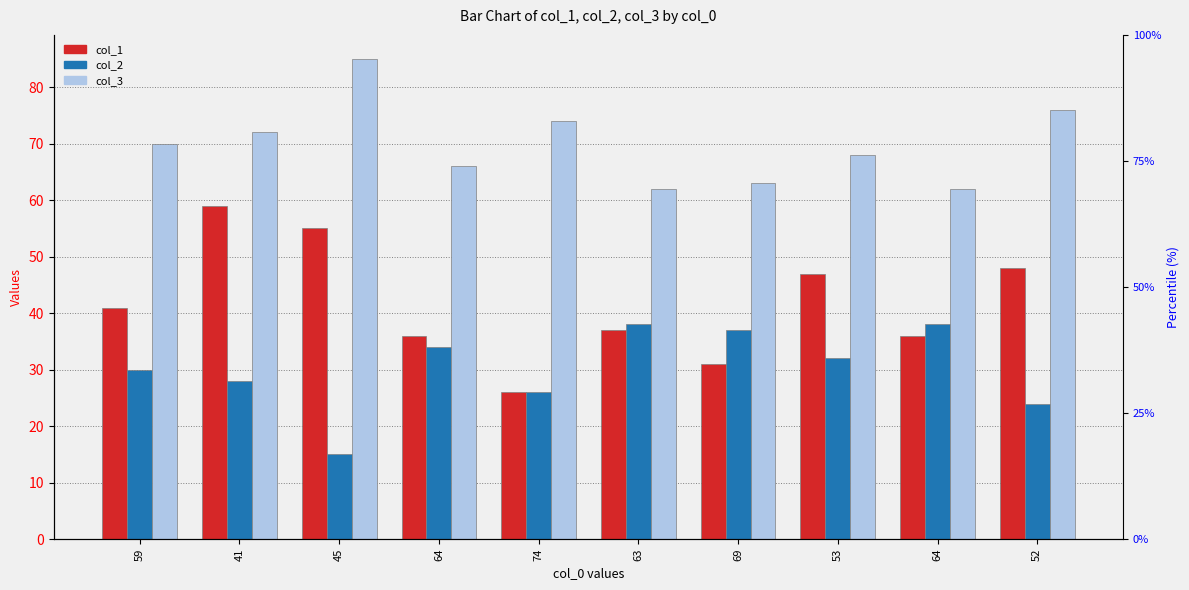

At which label is col_3 closest to 73?

41